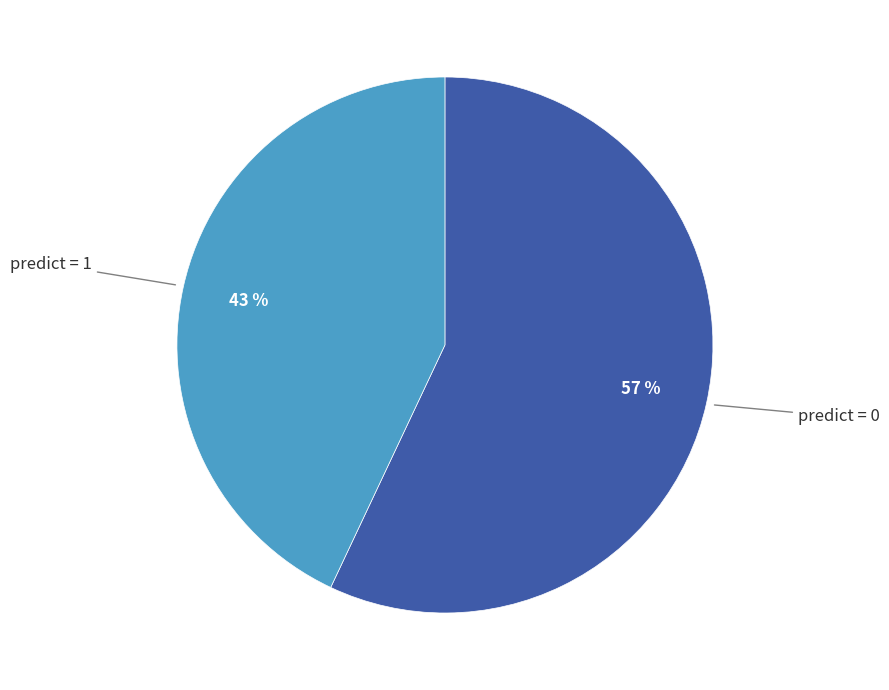

Is there a majority slice in this chart?

Yes